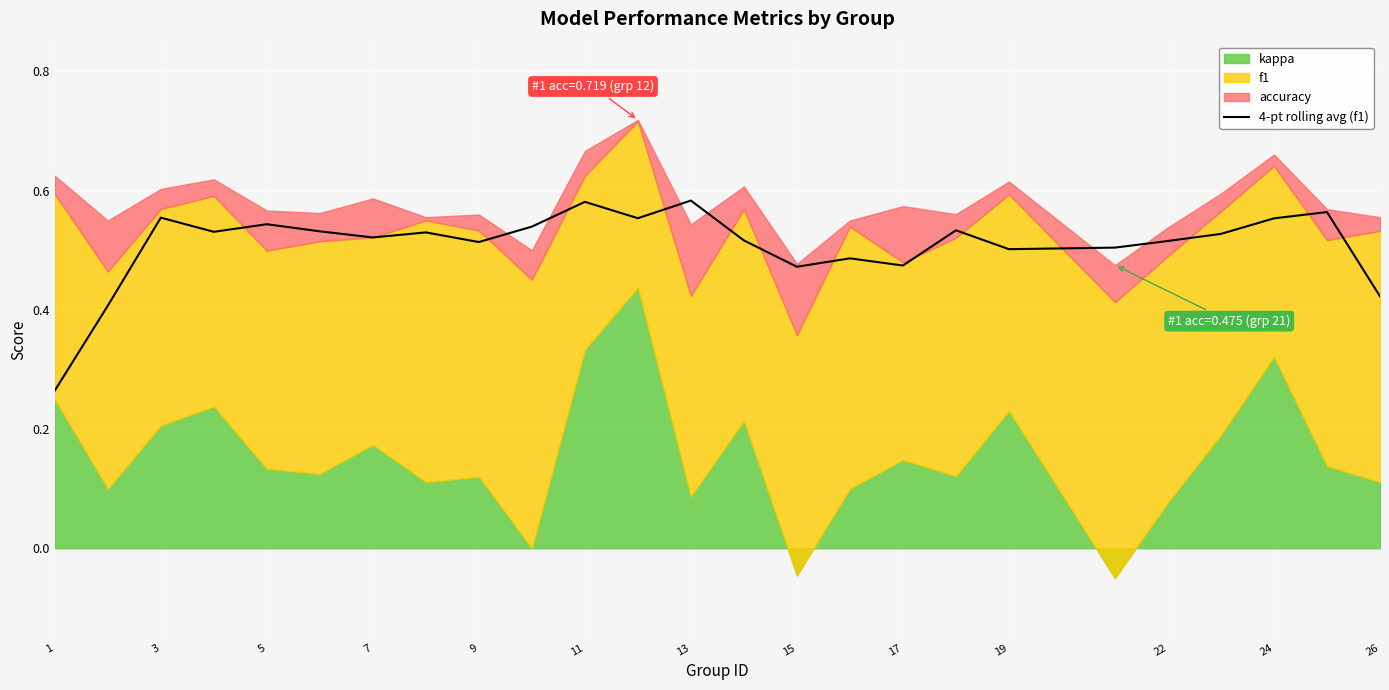

Is it true that 4-pt rolling avg (f1) equals 0.1 at 11?

False